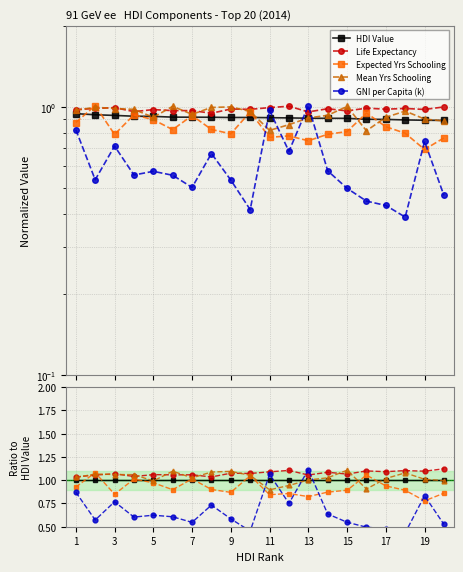

Rank the series by their maximum value, from highest to lowest.

Life Expectancy, GNI per Capita (k), Mean Yrs Schooling, Expected Yrs Schooling, HDI Value